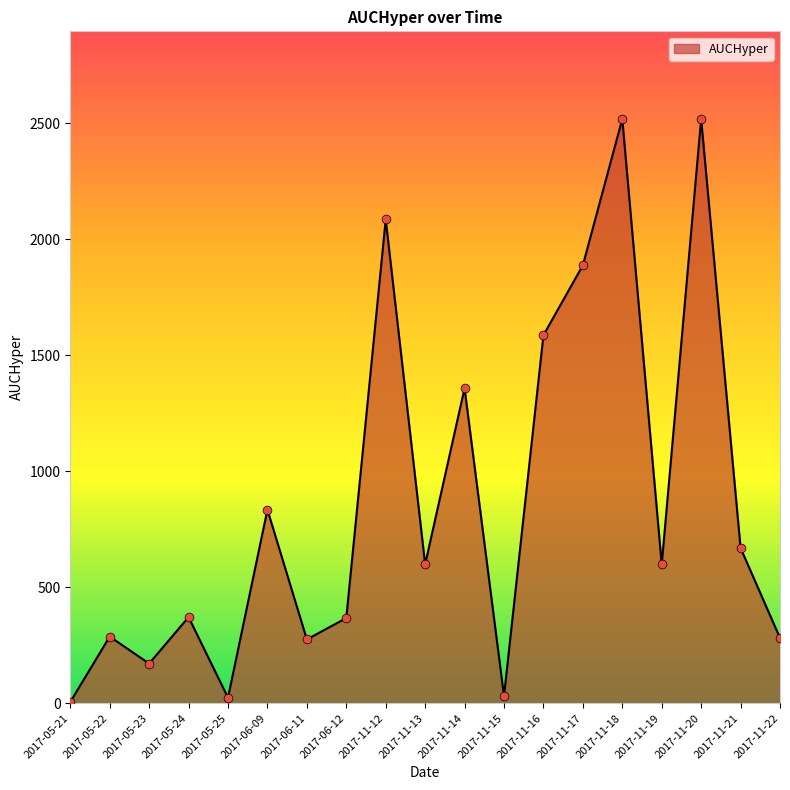

Between 2017-11-19 and 2017-06-12, which is larger?

2017-11-19